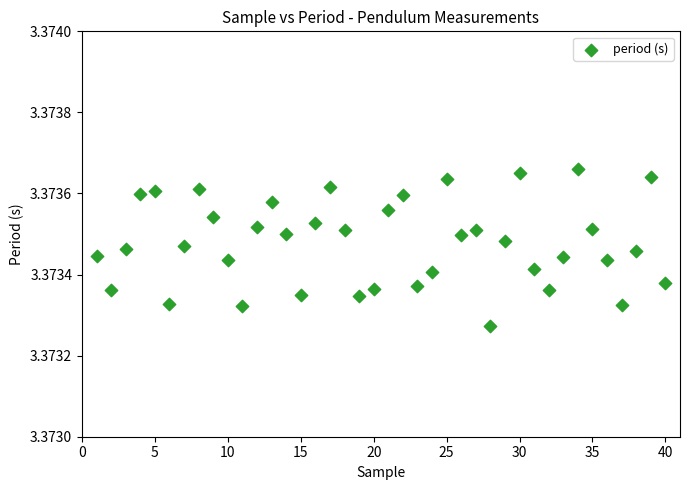

What is the range of X values (max minus min)?

39.0